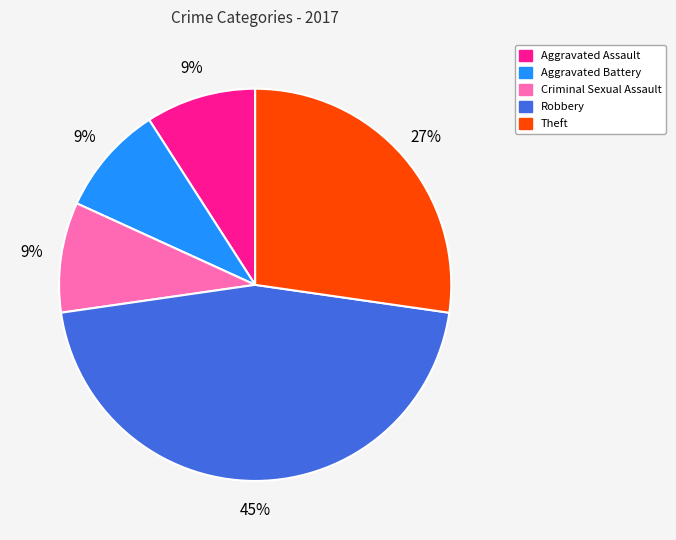

Is Theft the majority of the pie?

No